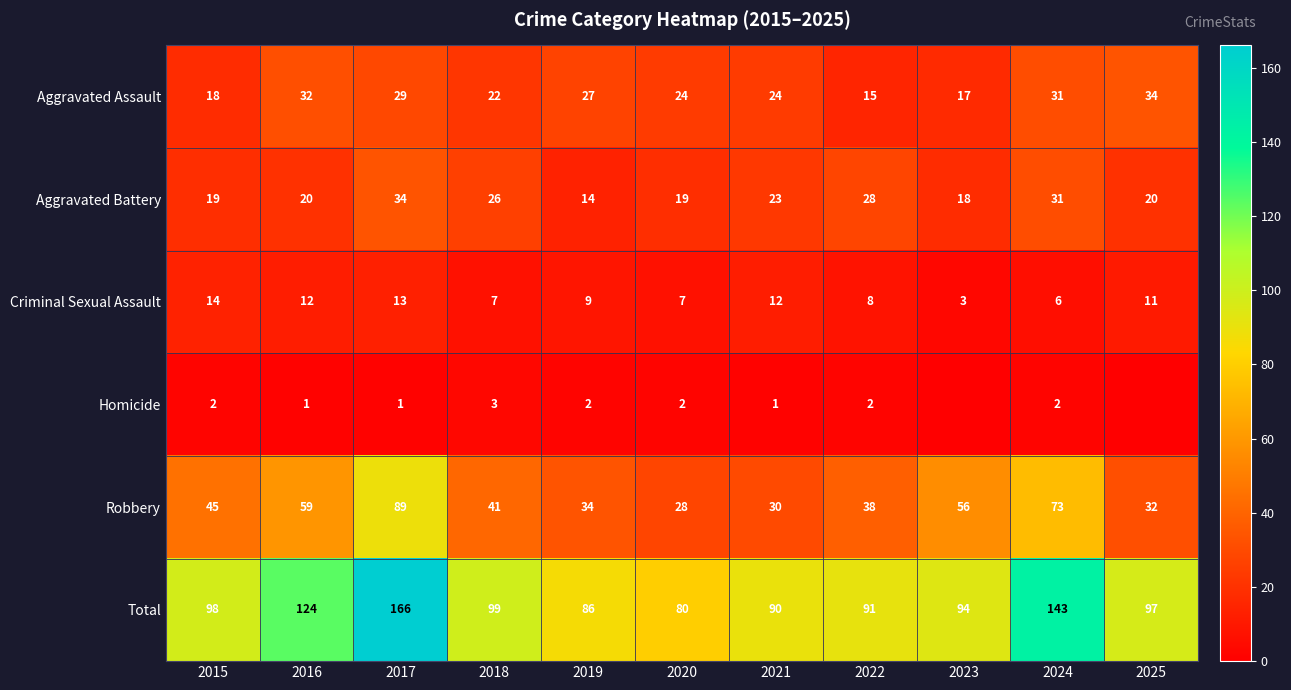

What is the spread (max minus min) of values at 2019?

84